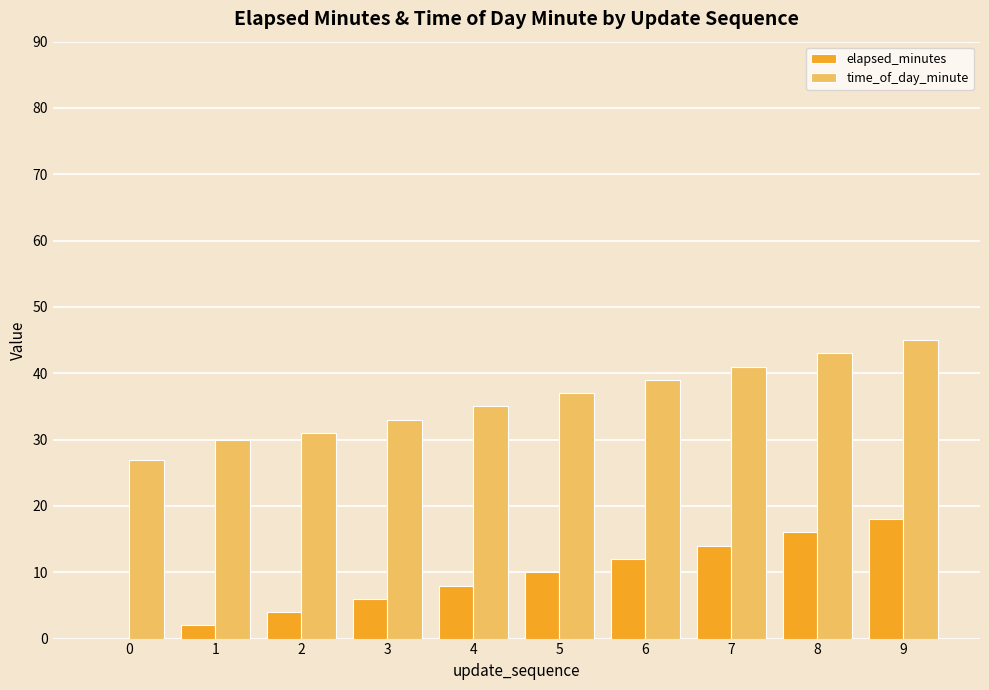

Reading left to right, extract all data points from this chart.

elapsed_minutes: 0	2	4	6	8	10	12	14	16	18
time_of_day_minute: 27	30	31	33	35	37	39	41	43	45